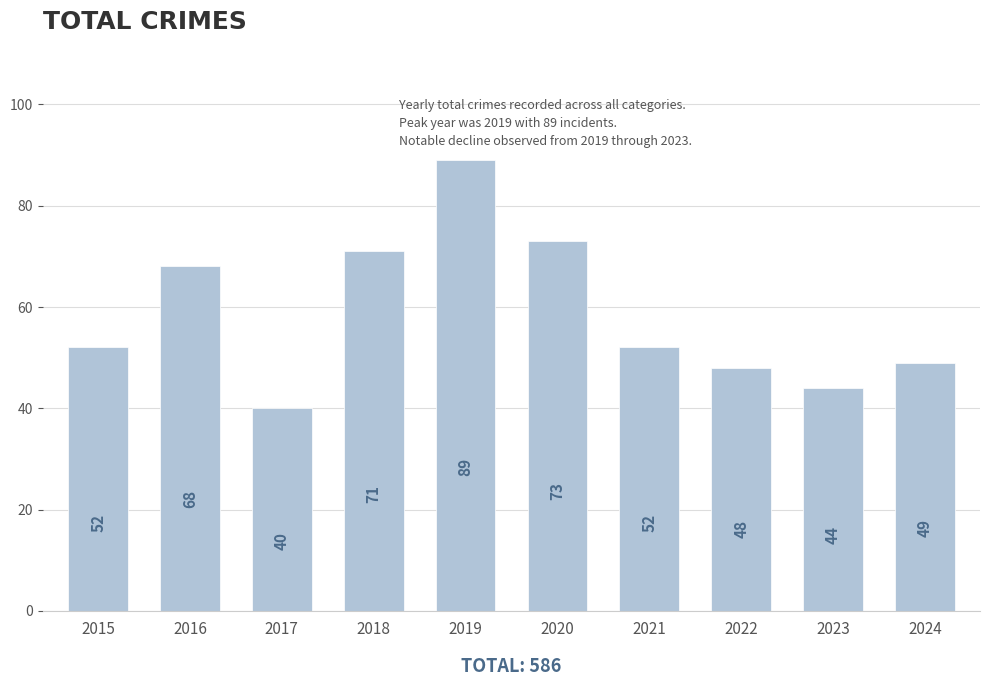

What is the difference between the maximum and minimum values?

49